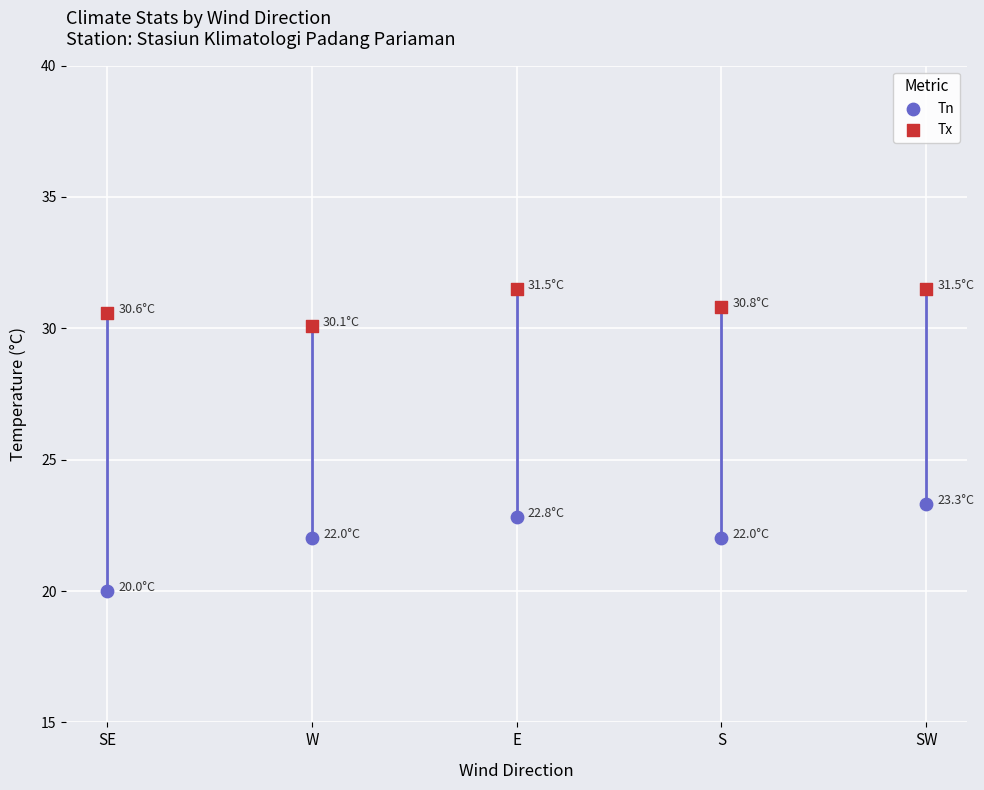

Which series contains the highest Y value?

Tx